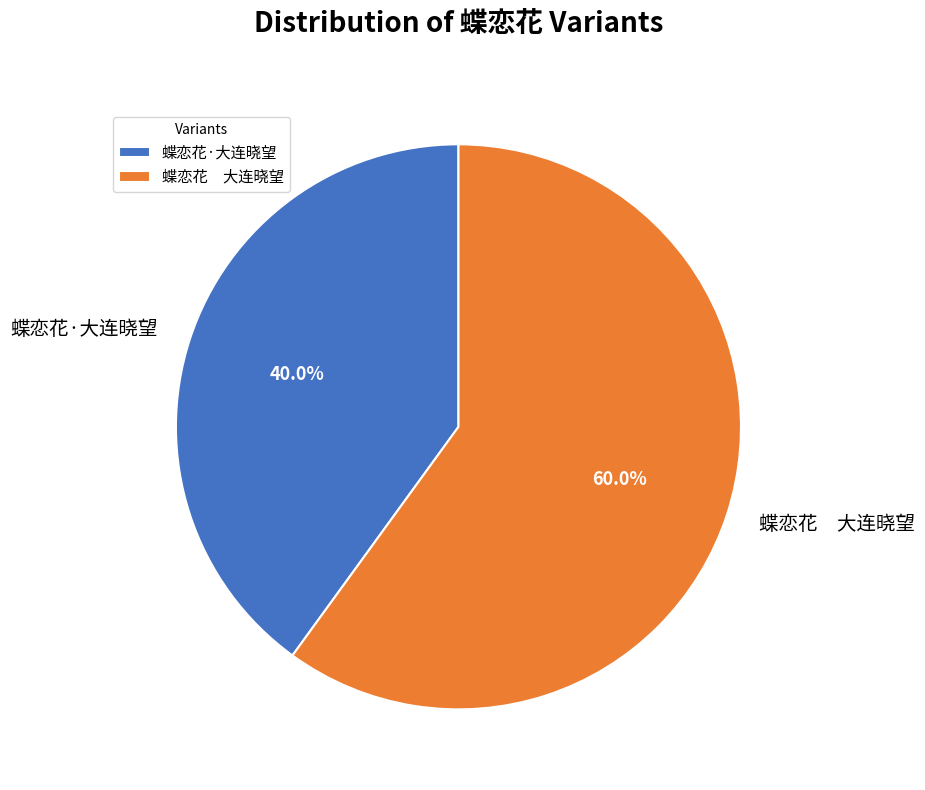

Is it true that 蝶恋花·大连晓望 is 34% of the pie?

False